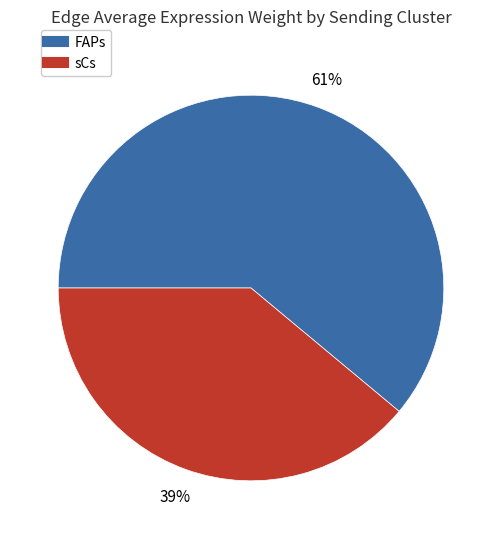

To the nearest percent, what is the average slice percentage?

50%